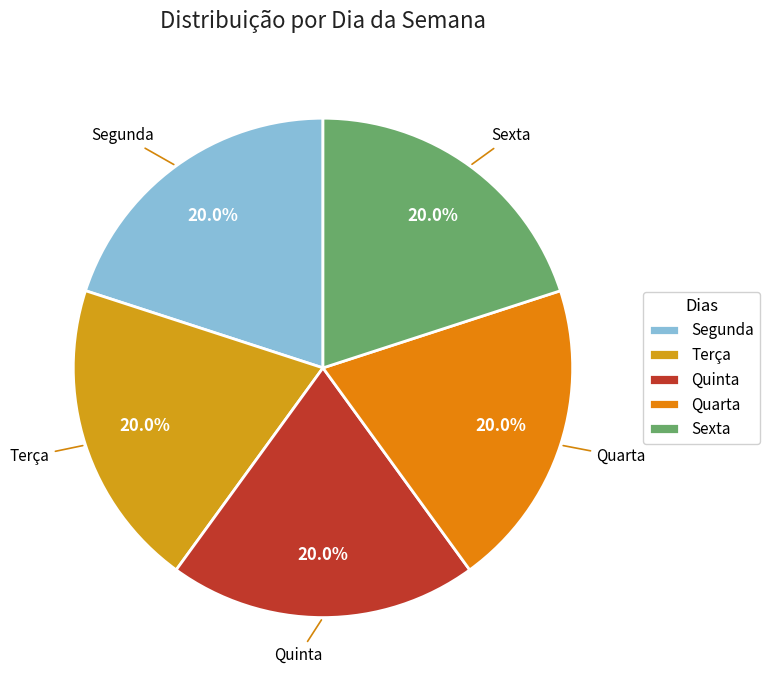

Approximately how many times larger is the value at Quinta compared to Terça?

1.0